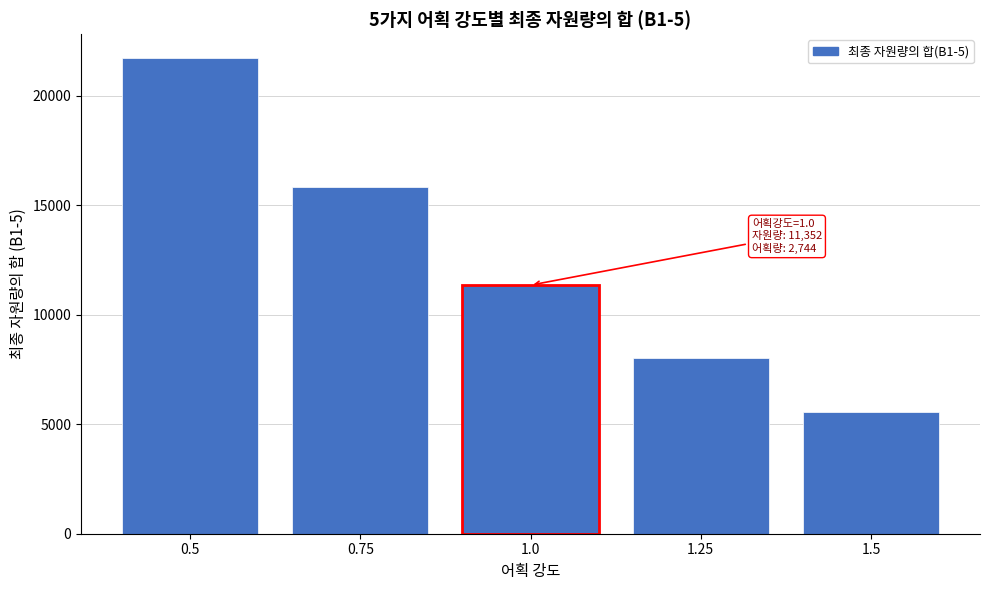

Reading left to right, list all the values displayed in this chart.

21727.2	15837.4	11351.9	8012.6	5578.5